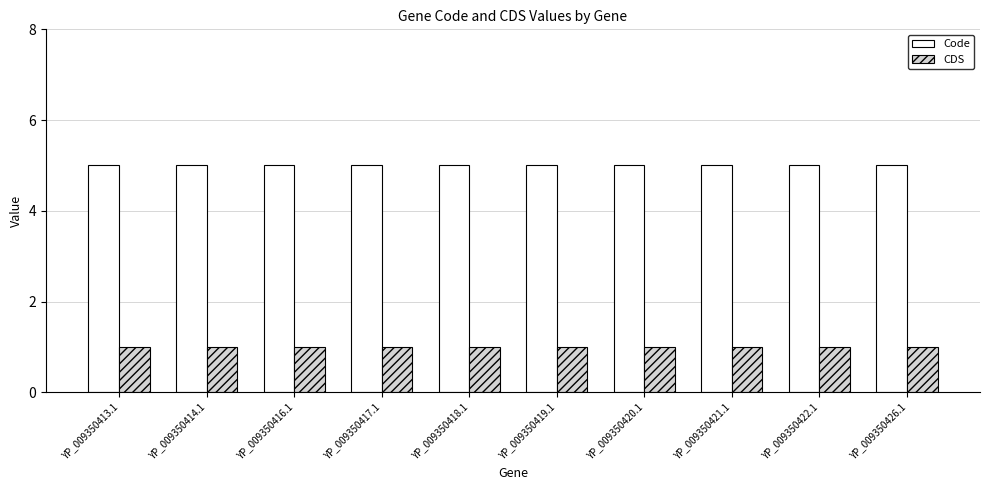

What is the label of the 2nd bar from the right?

YP_009350422.1